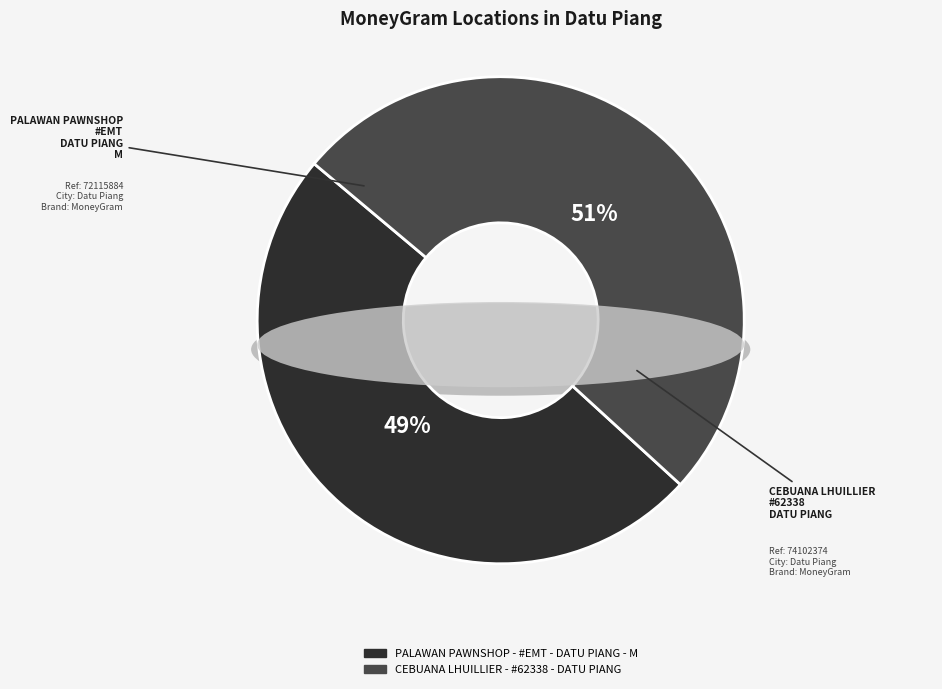

Which category accounts for the majority?

CEBUANA LHUILLIER - #62338 - DATU PIANG